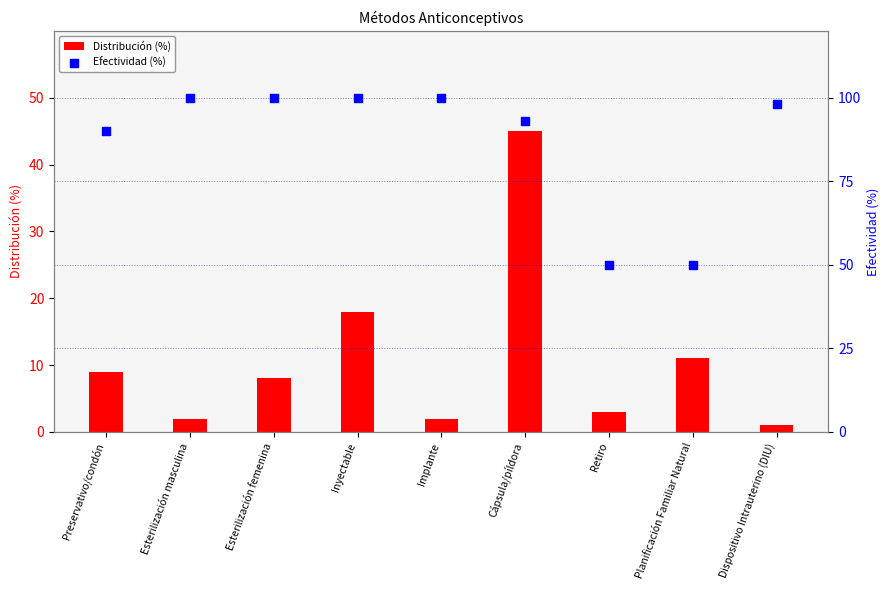

Which series contains the highest Y value?

Efectividad (%)